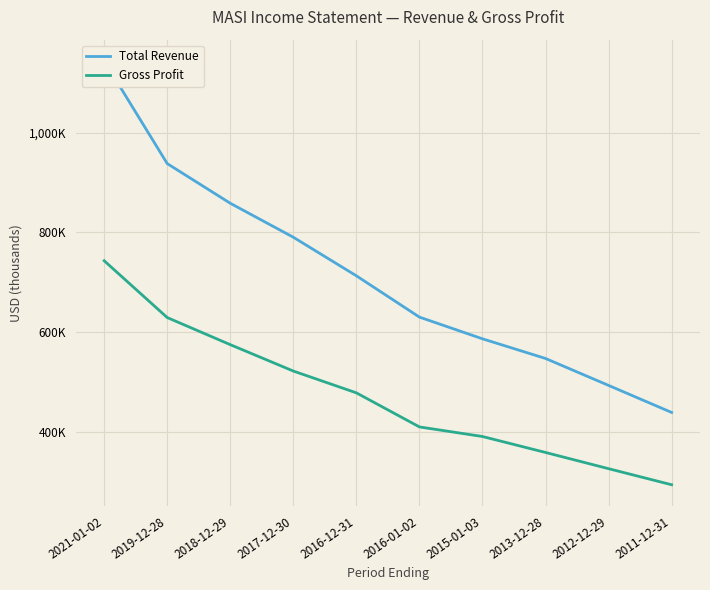

At how many categories does at least one series exceed 777396?

4